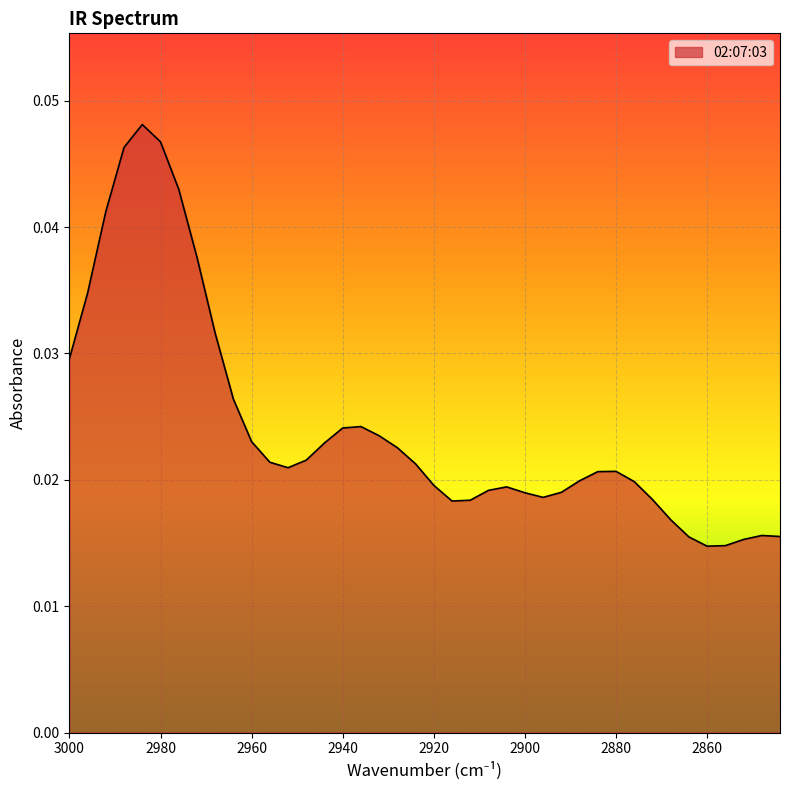

At which category does the chart reach its minimum across all series?

2860